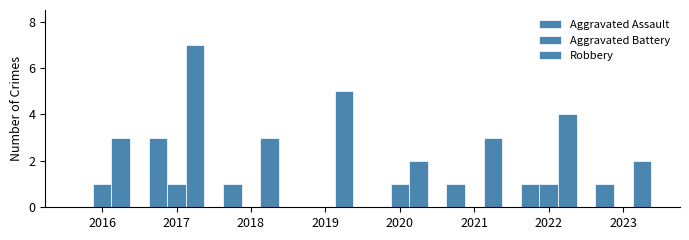

How many groups of bars are there?

8